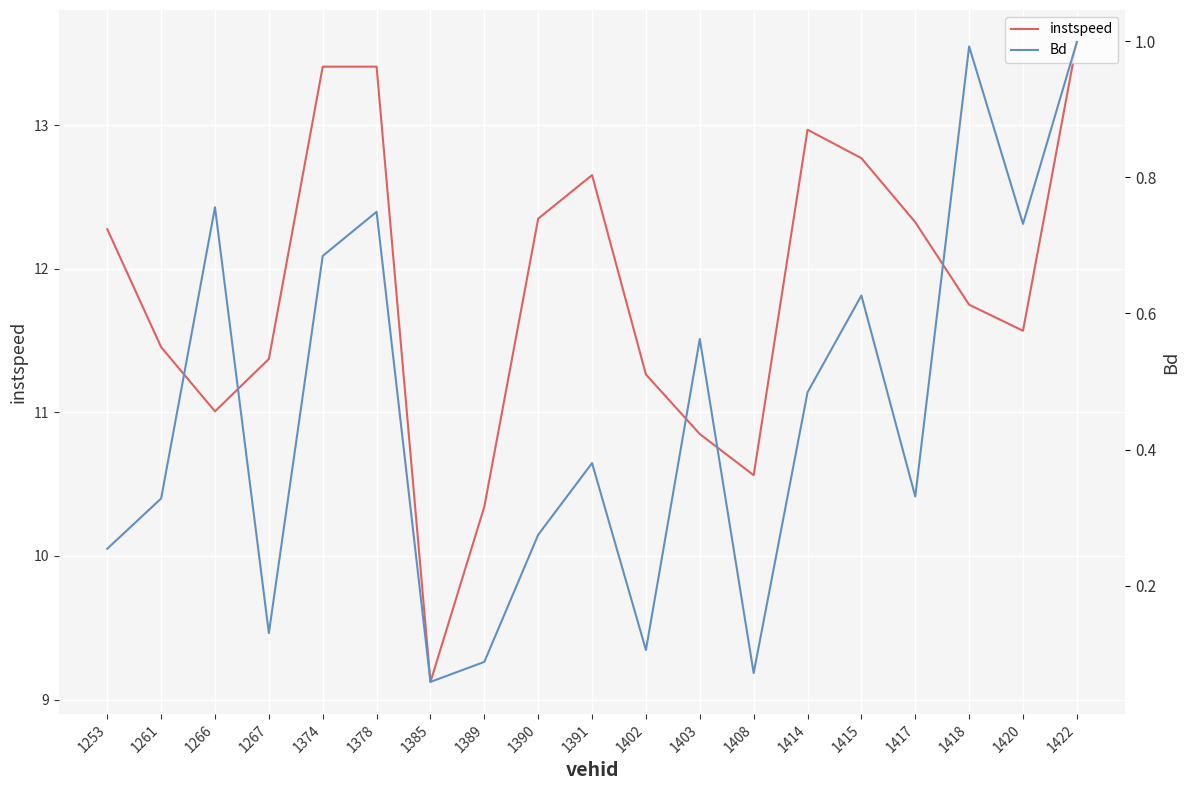

Is it true that instspeed equals 11.6 at 1420?

True